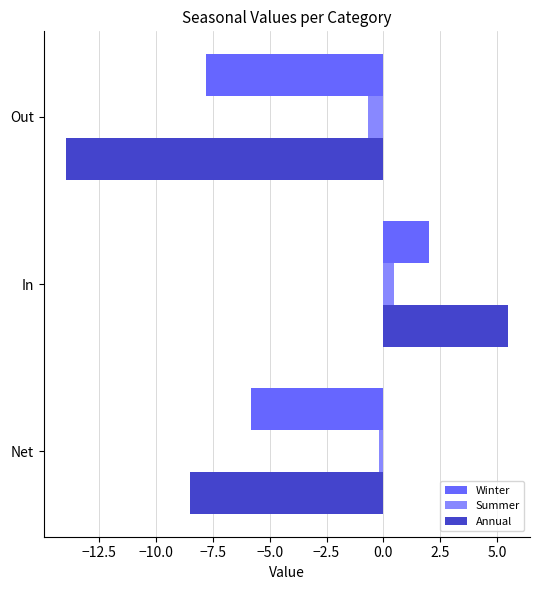

Which category has the lowest value across all series?

Out